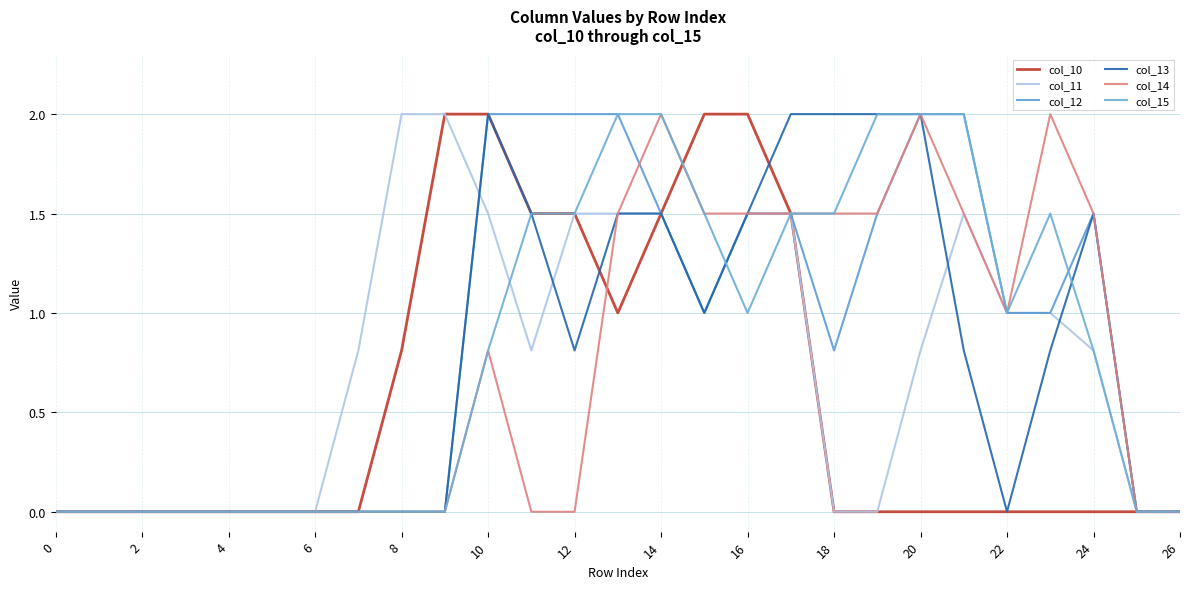

Is this an area chart (filled region under the line)?

No